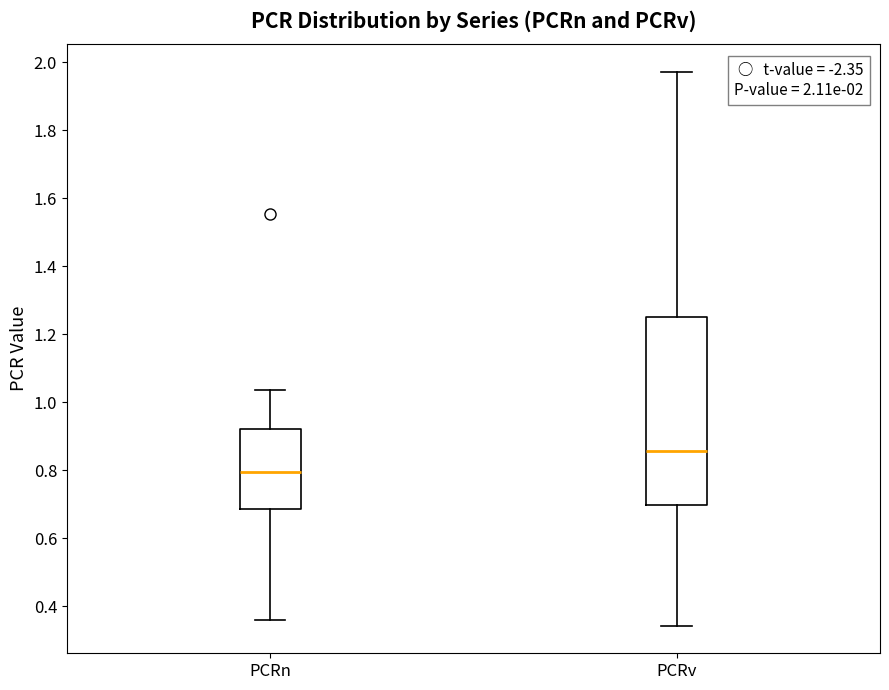

Comparing the boxes themselves (not the whiskers), which one is the tallest?

PCRv